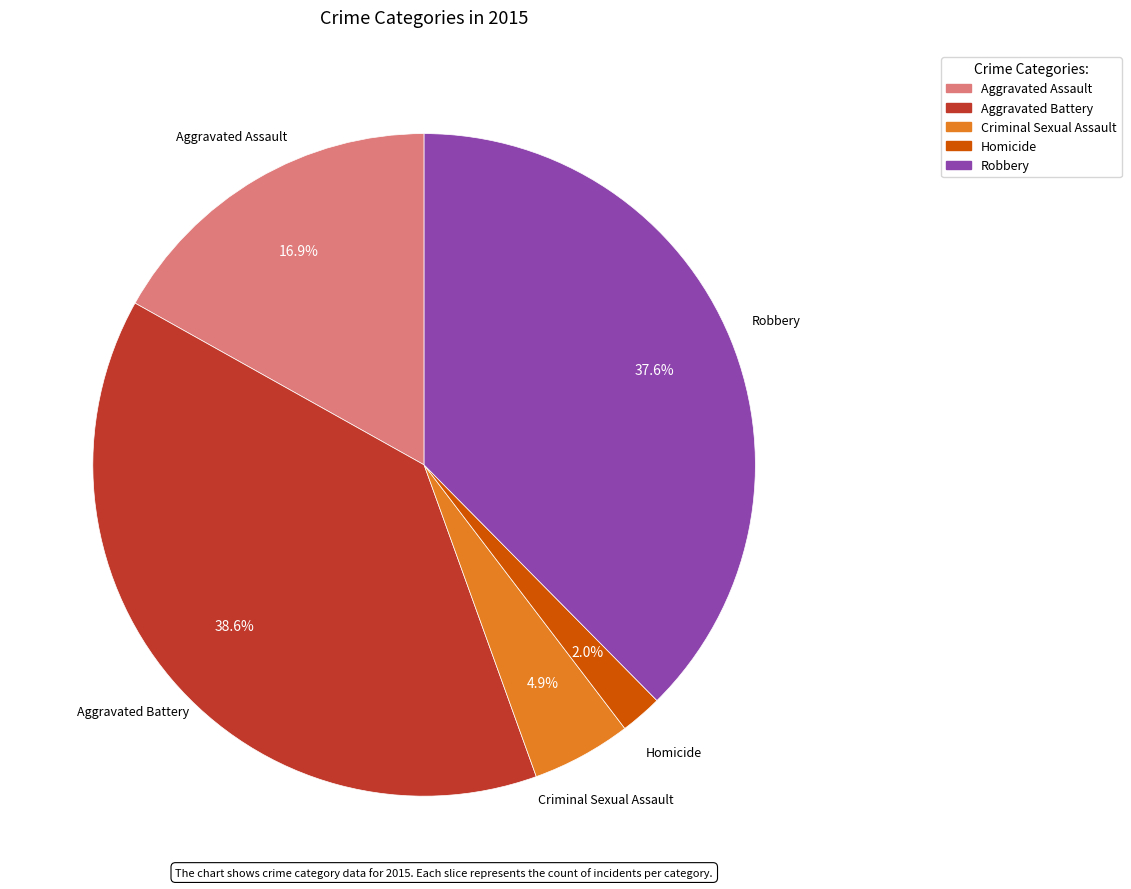

Combined, do Robbery and Aggravated Assault account for over 50%?

Yes